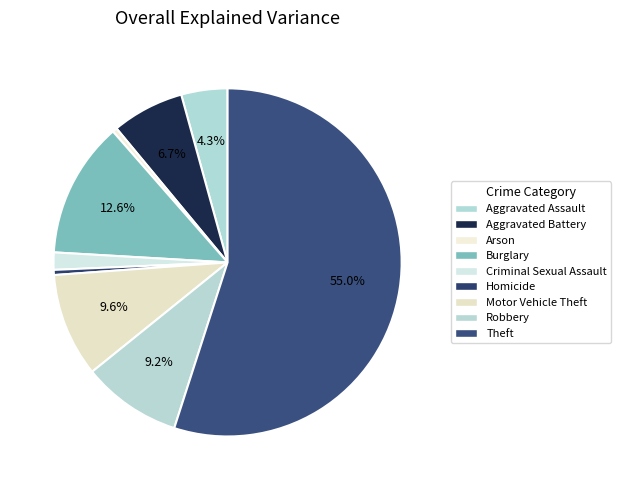

To the nearest percent, what is the combined percentage of Robbery and Criminal Sexual Assault?

11%